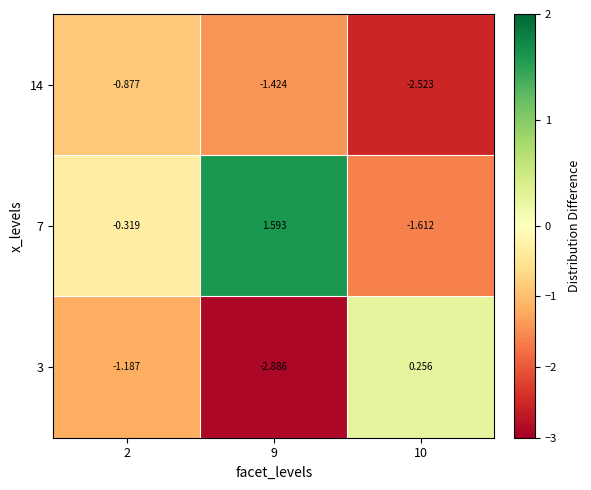

Which series changed the most between 2 and 9?

7